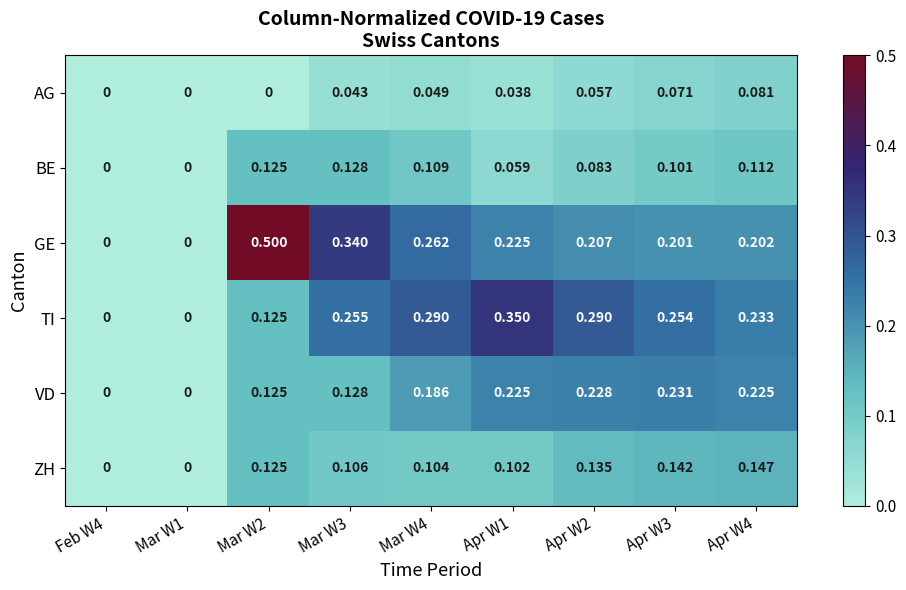

Which series has the largest total across all categories?

GE